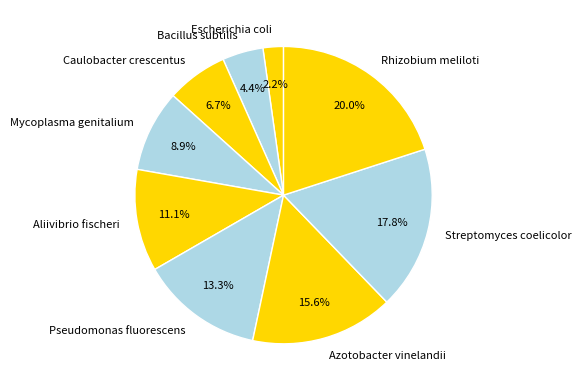

Rank the categories by value from lowest to highest.

Escherichia coli, Bacillus subtilis, Caulobacter crescentus, Mycoplasma genitalium, Aliivibrio fischeri, Pseudomonas fluorescens, Azotobacter vinelandii, Streptomyces coelicolor, Rhizobium meliloti